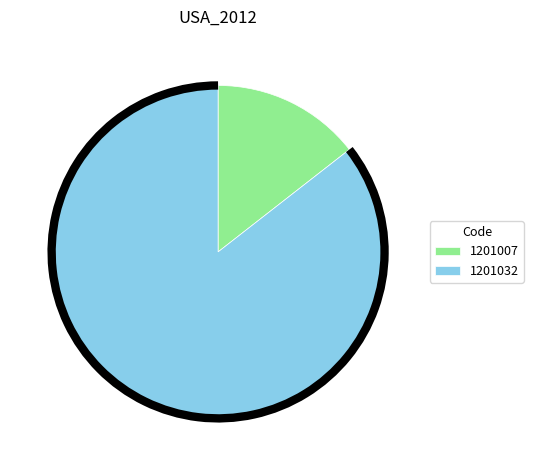

Which category accounts for the majority?

1201032